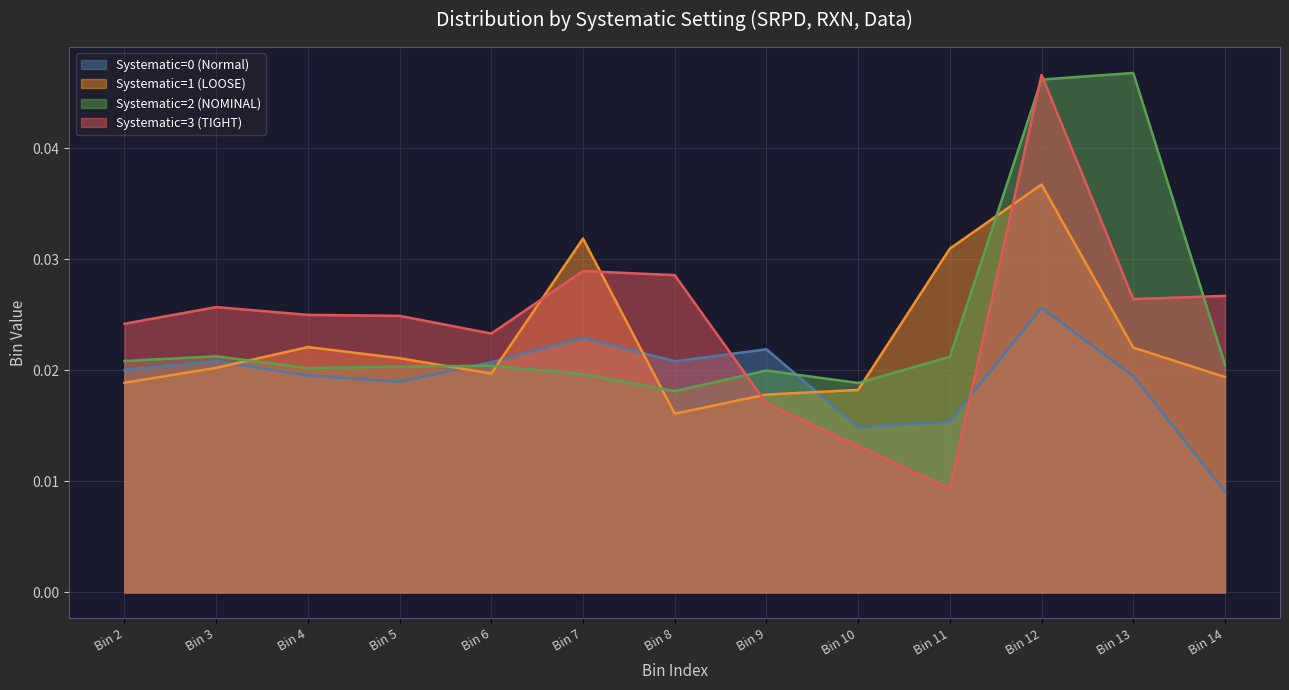

Is it true that Systematic=1 (LOOSE) equals 0.0 at Bin 6?

True